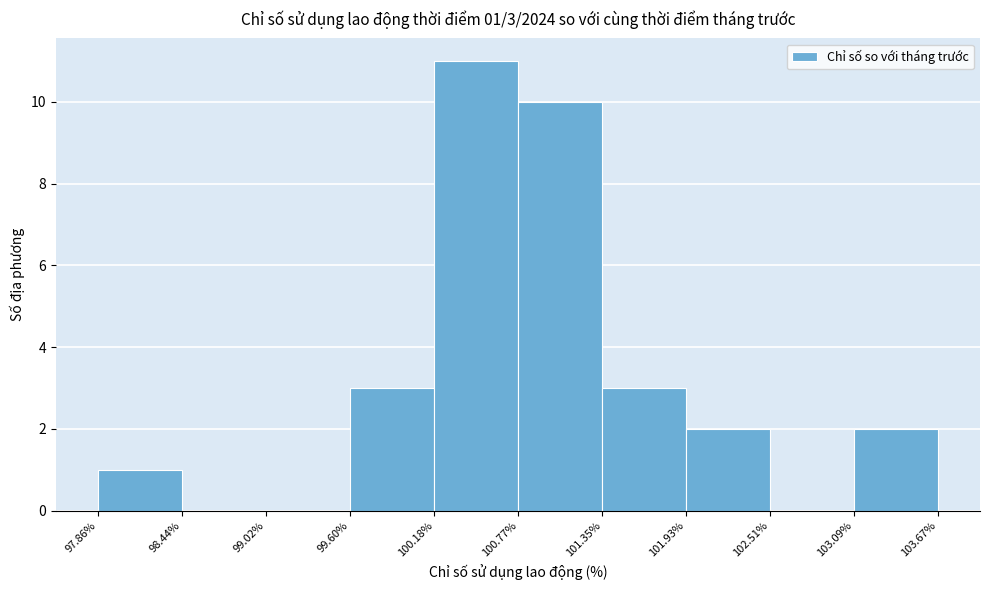

Over which range of the x-axis is the bar tallest?

100.18% to 100.77%